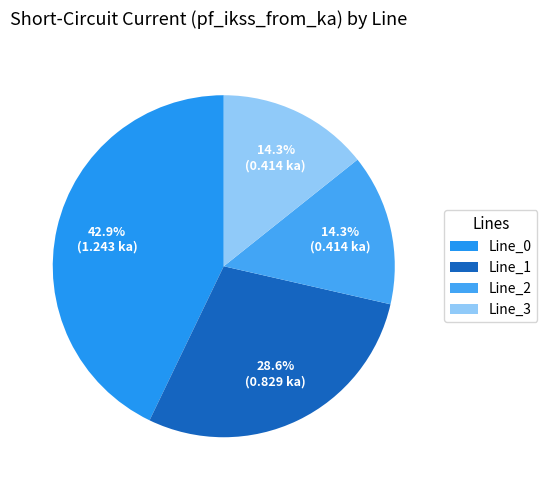

Does any single category account for the majority?

No